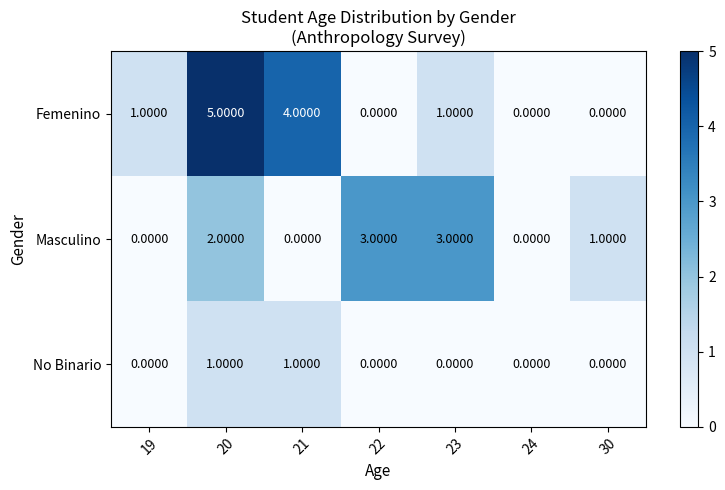

How many values in Femenino are above zero?

4